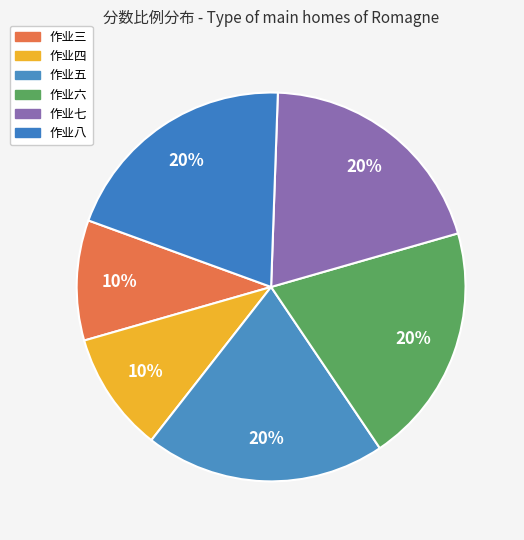

To the nearest percent, what percentage of the pie is 作业五?

20%